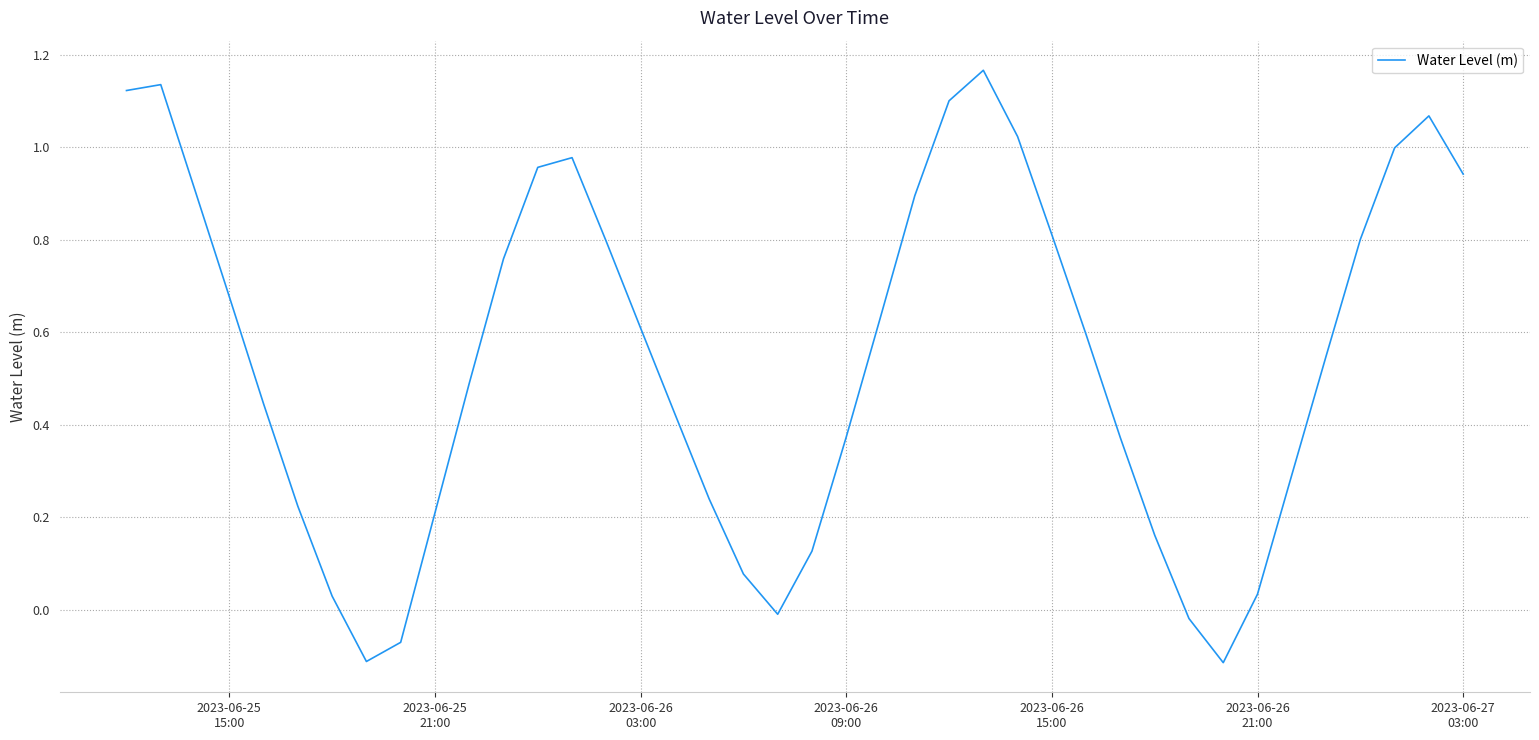

What is the difference between the maximum and minimum values?

1.3